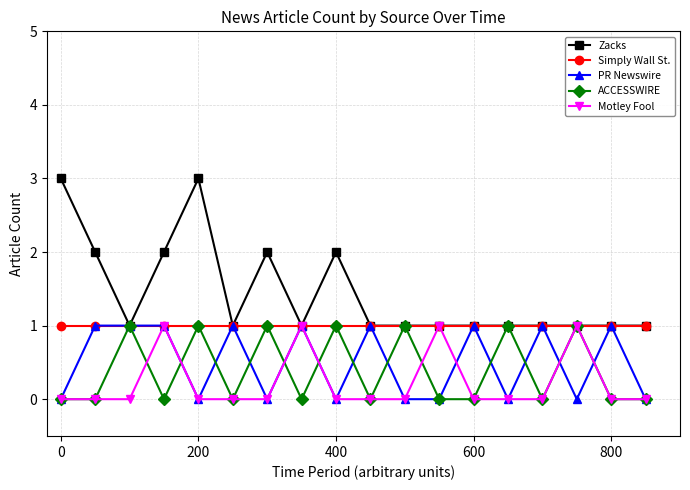

True or false: ACCESSWIRE has more than 0 points higher than both neighbors.

True